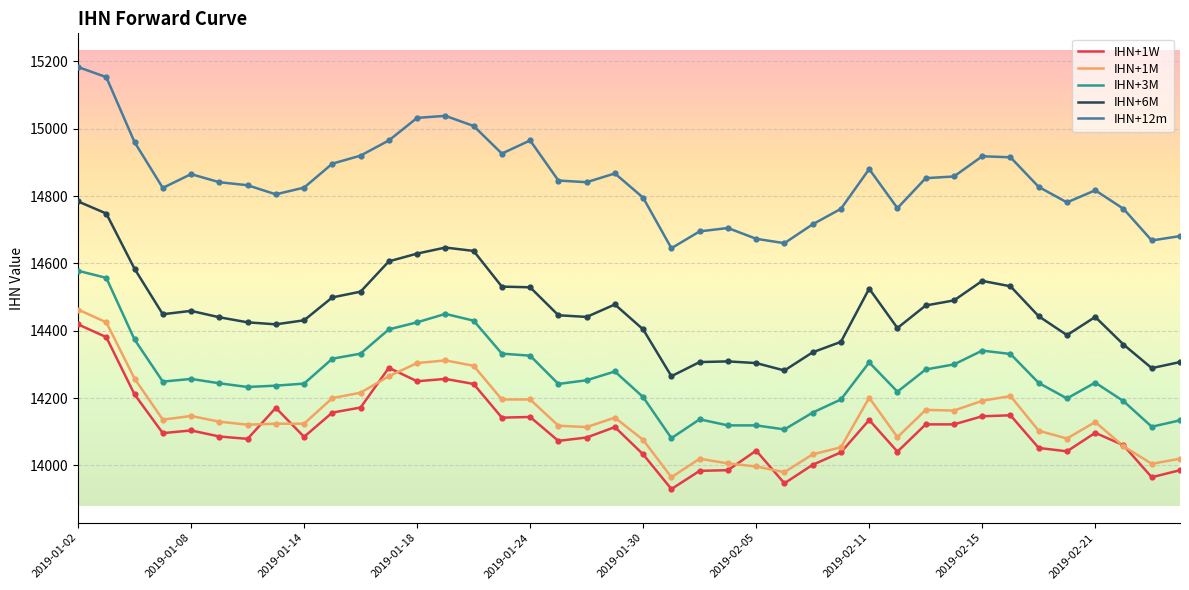

Which series has the largest total across all categories?

IHN+12m